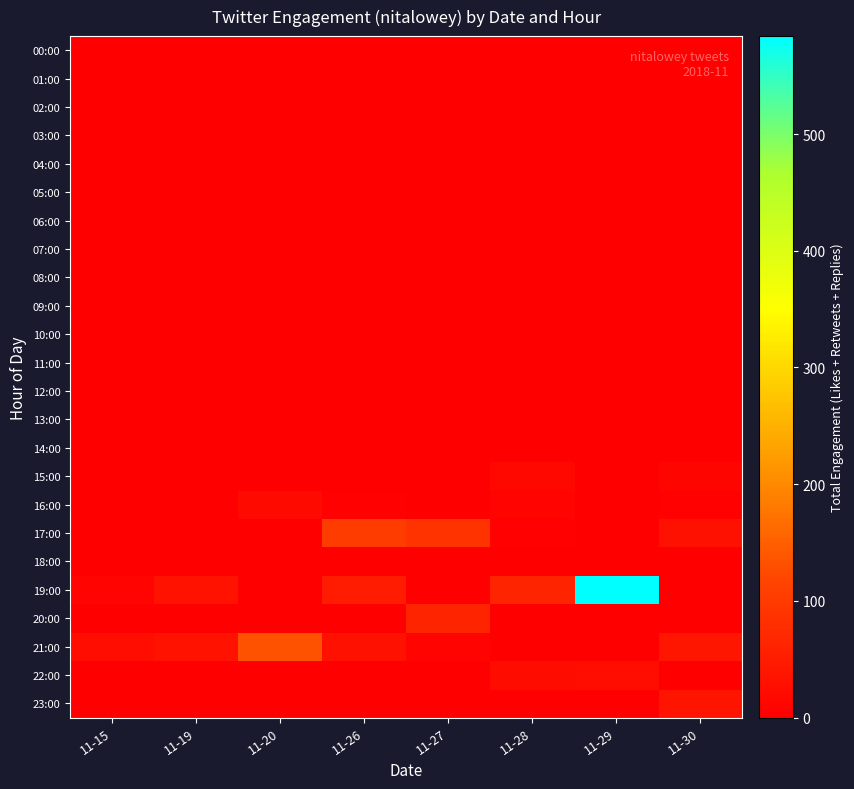

Reading left to right, what are all the values shown in this chart?

00:00: 11-15=0	11-19=0	11-20=0	11-26=0	11-27=0	11-28=0	11-29=0	11-30=0
01:00: 11-15=0	11-19=0	11-20=0	11-26=0	11-27=0	11-28=0	11-29=0	11-30=0
02:00: 11-15=0	11-19=0	11-20=0	11-26=0	11-27=0	11-28=0	11-29=0	11-30=0
03:00: 11-15=0	11-19=0	11-20=0	11-26=0	11-27=0	11-28=0	11-29=0	11-30=0
04:00: 11-15=0	11-19=0	11-20=0	11-26=0	11-27=0	11-28=0	11-29=0	11-30=0
05:00: 11-15=0	11-19=0	11-20=0	11-26=0	11-27=0	11-28=0	11-29=0	11-30=0
06:00: 11-15=0	11-19=0	11-20=0	11-26=0	11-27=0	11-28=0	11-29=0	11-30=0
07:00: 11-15=0	11-19=0	11-20=0	11-26=0	11-27=0	11-28=0	11-29=0	11-30=0
08:00: 11-15=0	11-19=0	11-20=0	11-26=0	11-27=0	11-28=0	11-29=0	11-30=0
09:00: 11-15=0	11-19=0	11-20=0	11-26=0	11-27=0	11-28=0	11-29=0	11-30=0
10:00: 11-15=0	11-19=0	11-20=0	11-26=0	11-27=0	11-28=0	11-29=0	11-30=0
11:00: 11-15=0	11-19=0	11-20=0	11-26=0	11-27=0	11-28=0	11-29=0	11-30=0
12:00: 11-15=0	11-19=0	11-20=0	11-26=0	11-27=0	11-28=0	11-29=0	11-30=0
13:00: 11-15=0	11-19=0	11-20=0	11-26=0	11-27=0	11-28=0	11-29=0	11-30=0
14:00: 11-15=0	11-19=0	11-20=0	11-26=0	11-27=0	11-28=0	11-29=0	11-30=0
15:00: 11-15=0	11-19=0	11-20=0	11-26=0	11-27=0	11-28=14	11-29=0	11-30=11
16:00: 11-15=0	11-19=0	11-20=19	11-26=3	11-27=0	11-28=7	11-29=0	11-30=4
17:00: 11-15=0	11-19=0	11-20=0	11-26=103	11-27=88	11-28=4	11-29=0	11-30=31
18:00: 11-15=0	11-19=0	11-20=0	11-26=0	11-27=0	11-28=0	11-29=0	11-30=0
19:00: 11-15=9	11-19=34	11-20=0	11-26=50	11-27=0	11-28=63	11-29=584	11-30=0
20:00: 11-15=0	11-19=0	11-20=0	11-26=0	11-27=62	11-28=0	11-29=0	11-30=0
21:00: 11-15=25	11-19=33	11-20=133	11-26=30	11-27=8	11-28=0	11-29=0	11-30=41
22:00: 11-15=0	11-19=0	11-20=0	11-26=0	11-27=0	11-28=22	11-29=27	11-30=0
23:00: 11-15=0	11-19=0	11-20=0	11-26=0	11-27=0	11-28=0	11-29=0	11-30=35